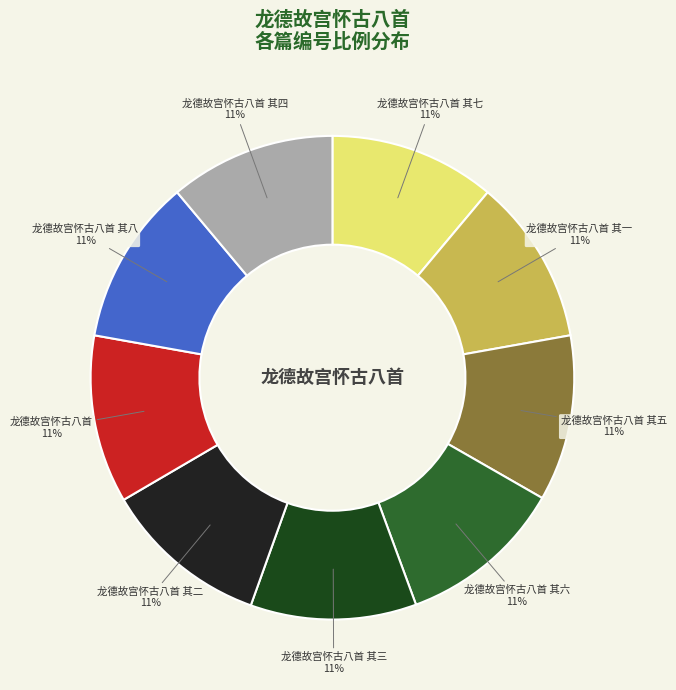

Do 龙德故宫怀古八首 其三 and 龙德故宫怀古八首 其五 together represent more than half of the pie?

No